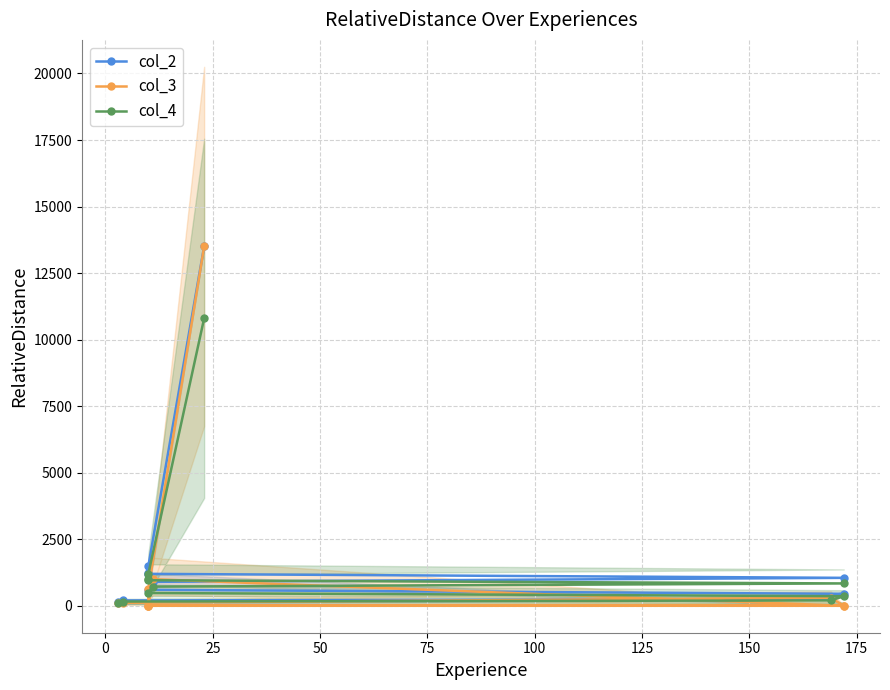

Which series has the largest total across all categories?

col_2